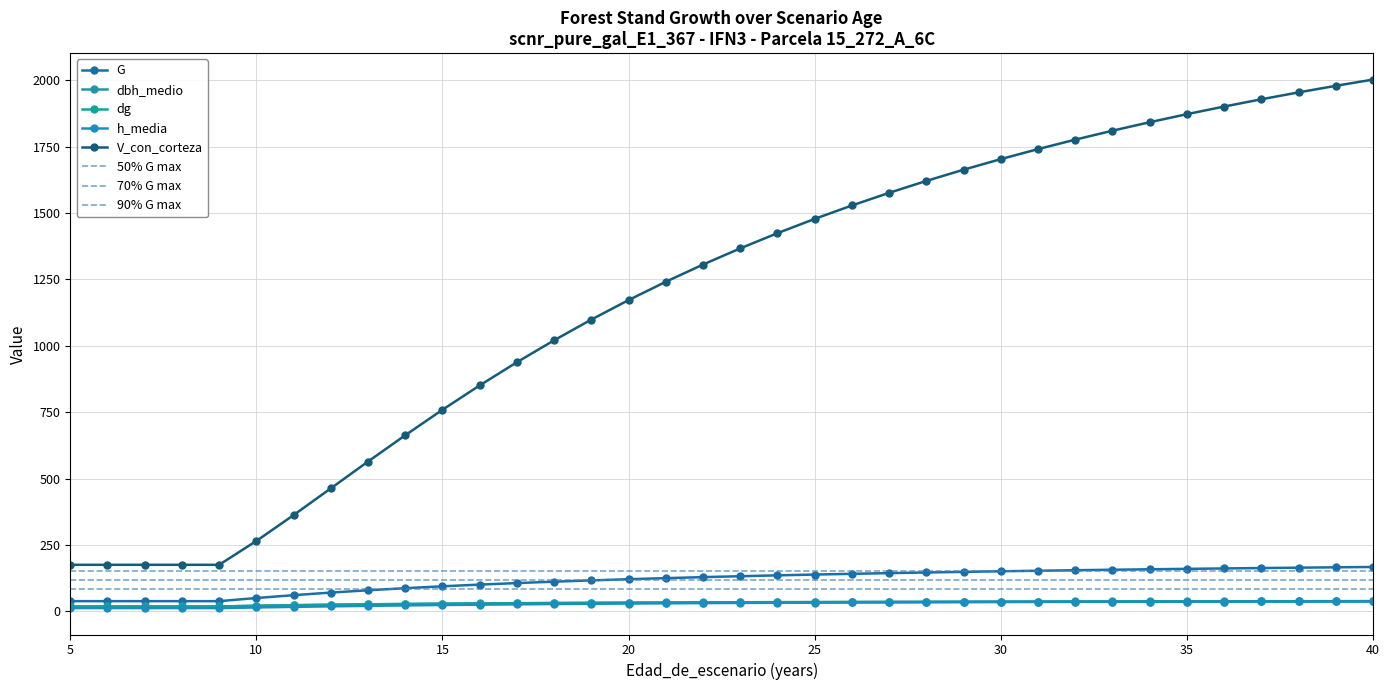

What is the difference between the second highest and second lowest values in the G series?

127.4